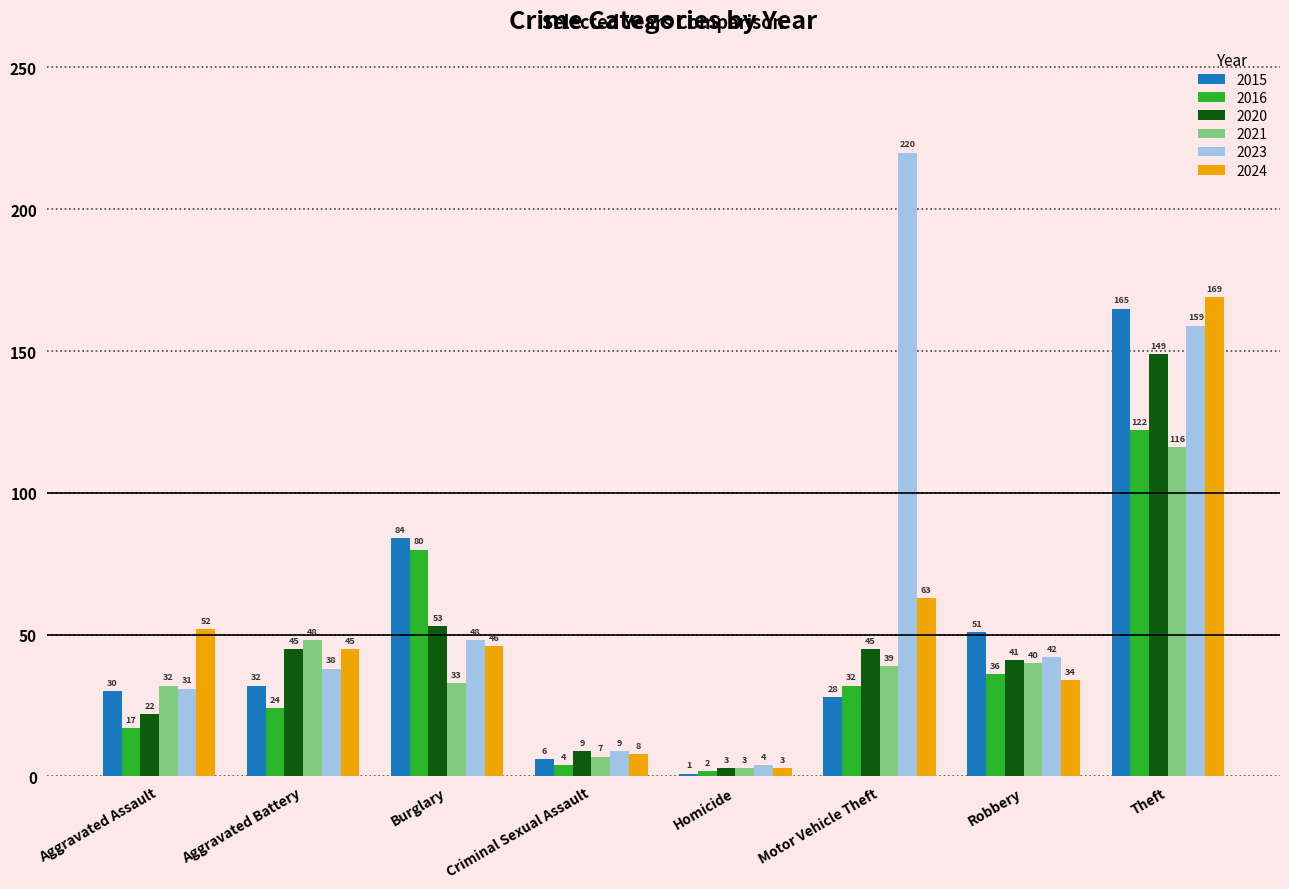

What is the approximate value of 2016 at Theft?

122